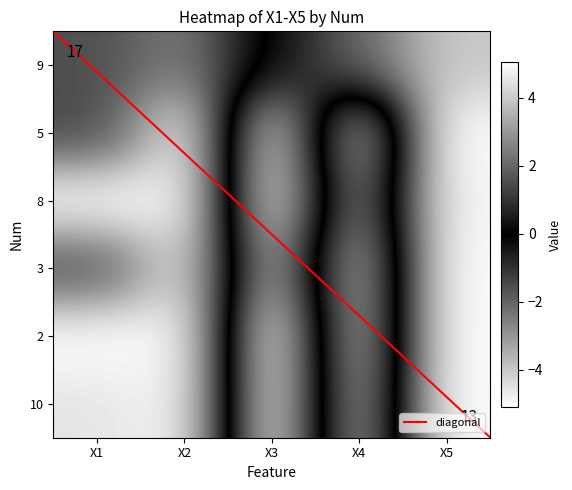

At which category does the chart reach its minimum across all series?

X5